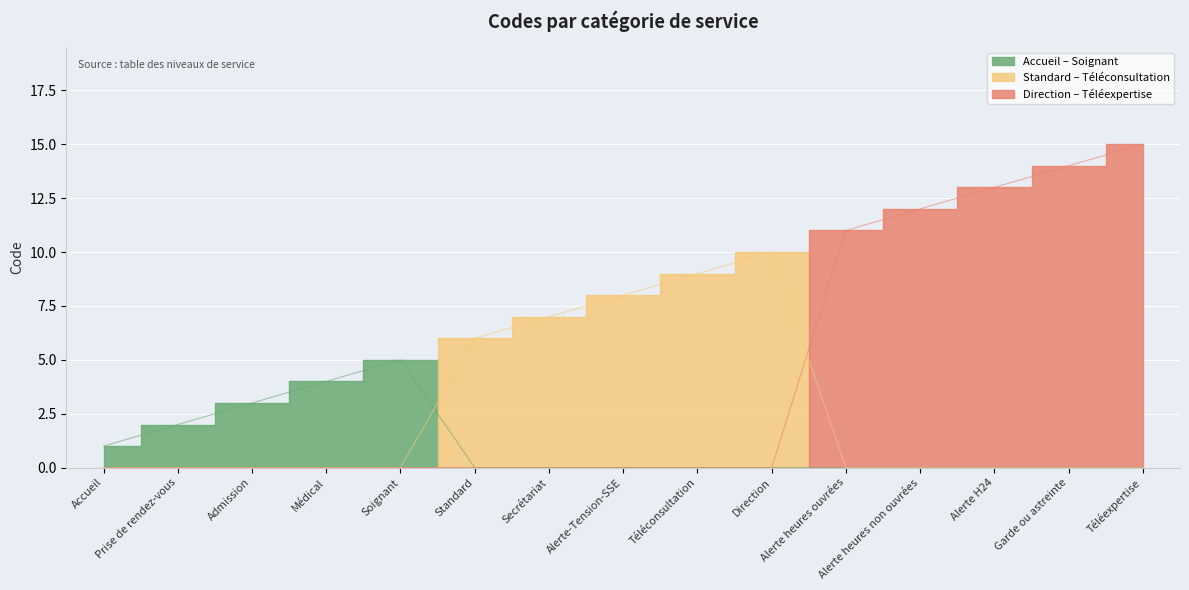

True or false: the data has more than 2 interior local peaks.

False